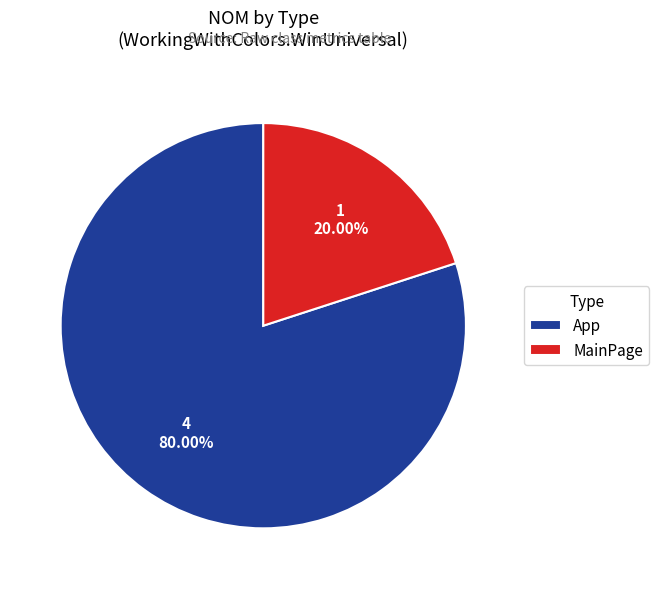

How many segments does this pie chart have?

2